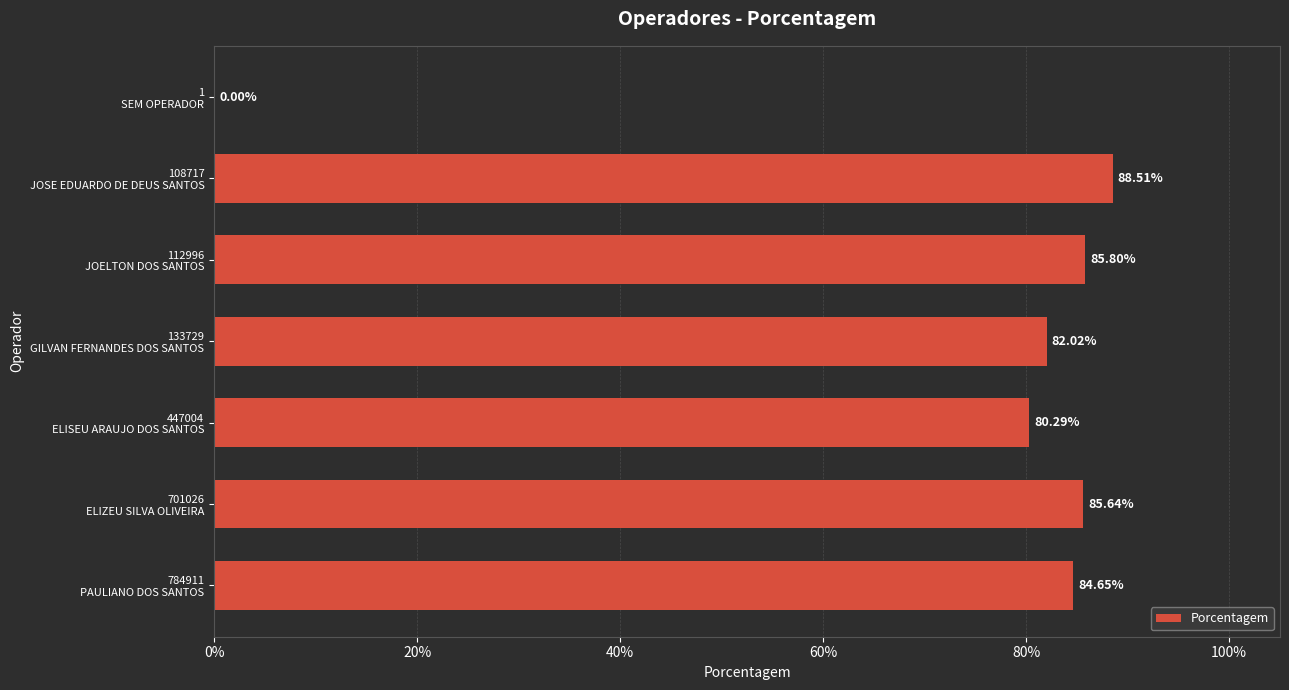

Are the bars horizontal?

Yes